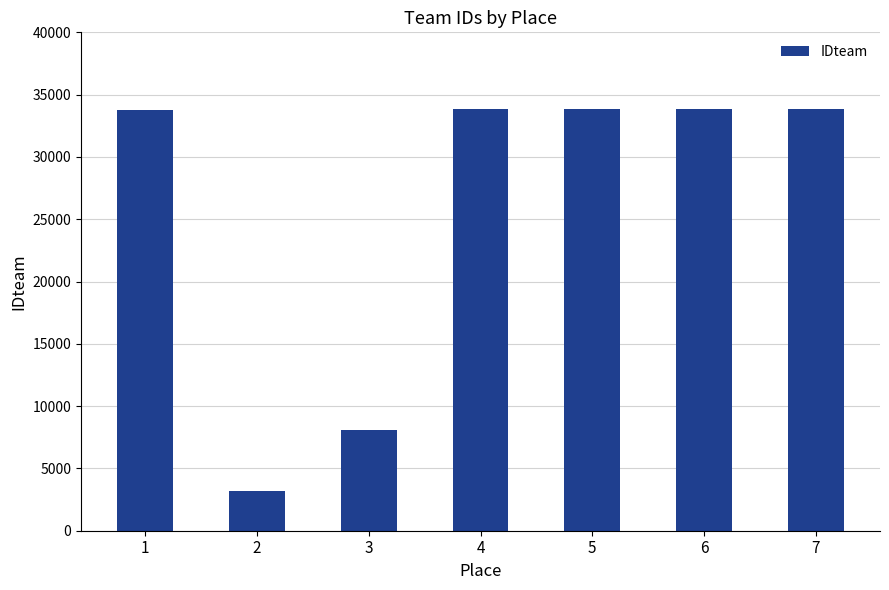

What is the change in value from 3 to 5?

+25760